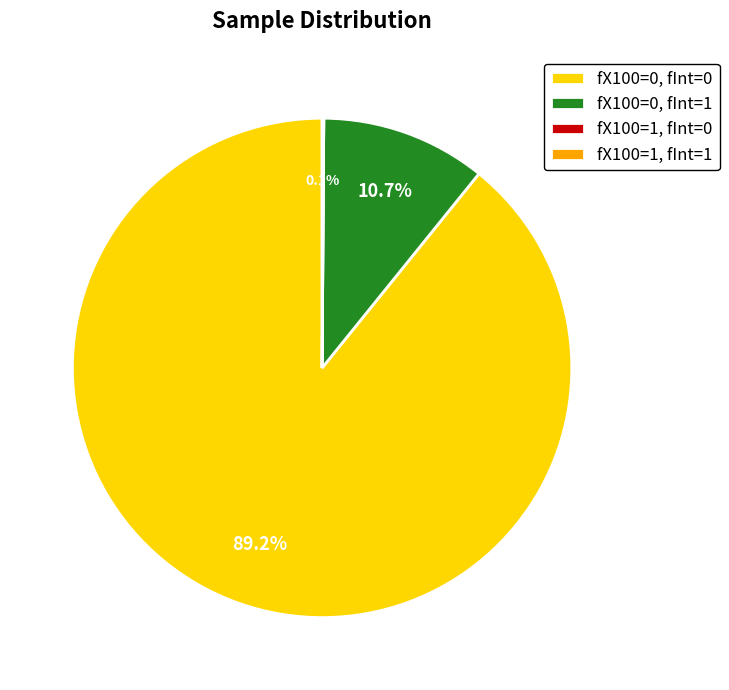

Is fX100=0, fInt=0 the majority of the pie?

Yes